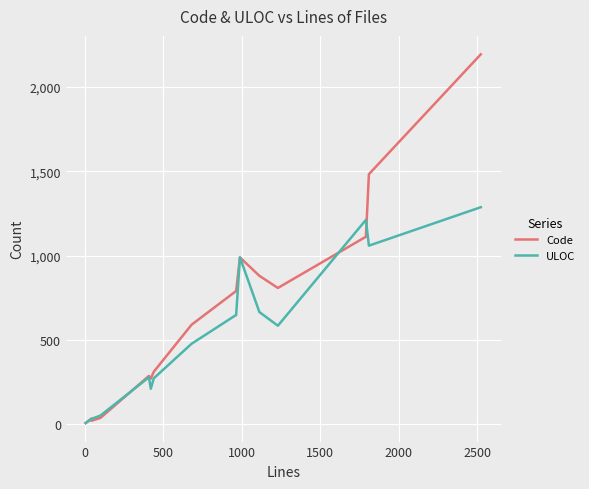

What is the difference between the maximum and minimum values in the ULOC series?

1280